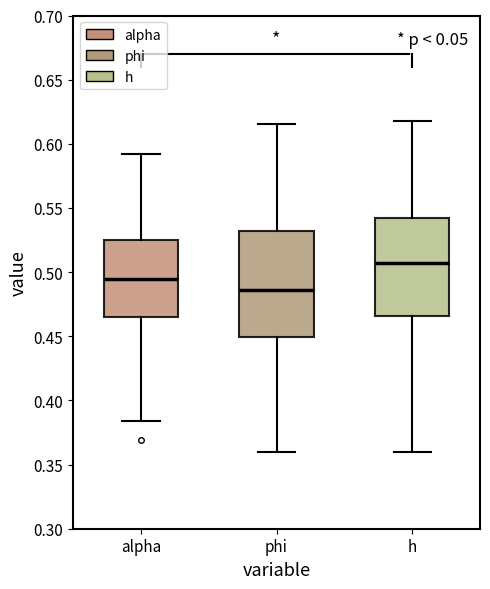

Where is the upper edge of the box for h on the y-axis? The values are not printed on the chart, so give them approximately, as read against the axis.

0.540